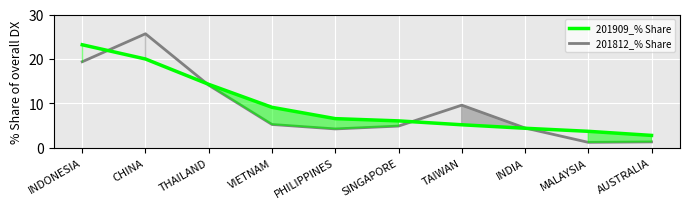

What is the difference between the 201909_% Share values at THAILAND and PHILIPPINES?

7.7